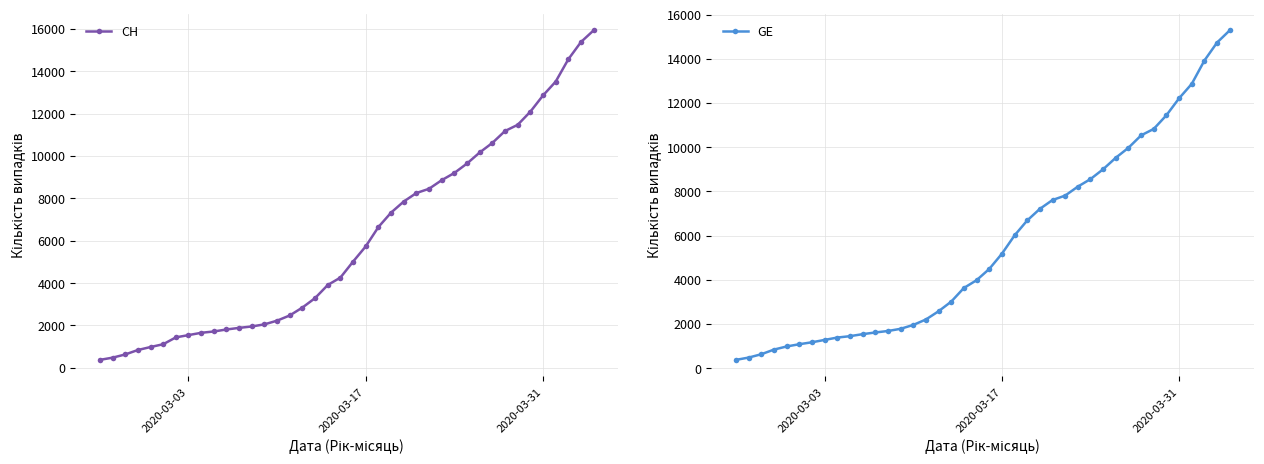

Rank the series by their average value, from highest to lowest.

CH, GE